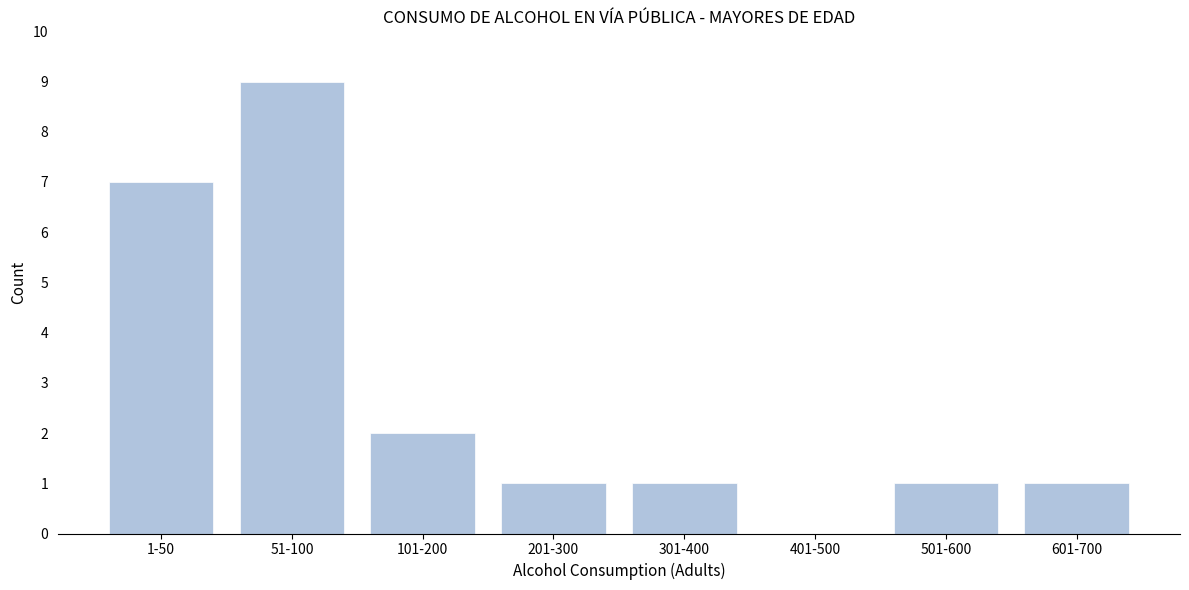

Reading right to left, list all the values displayed in this chart.

601-700=1	501-600=1	401-500=0	301-400=1	201-300=1	101-200=2	51-100=9	1-50=7